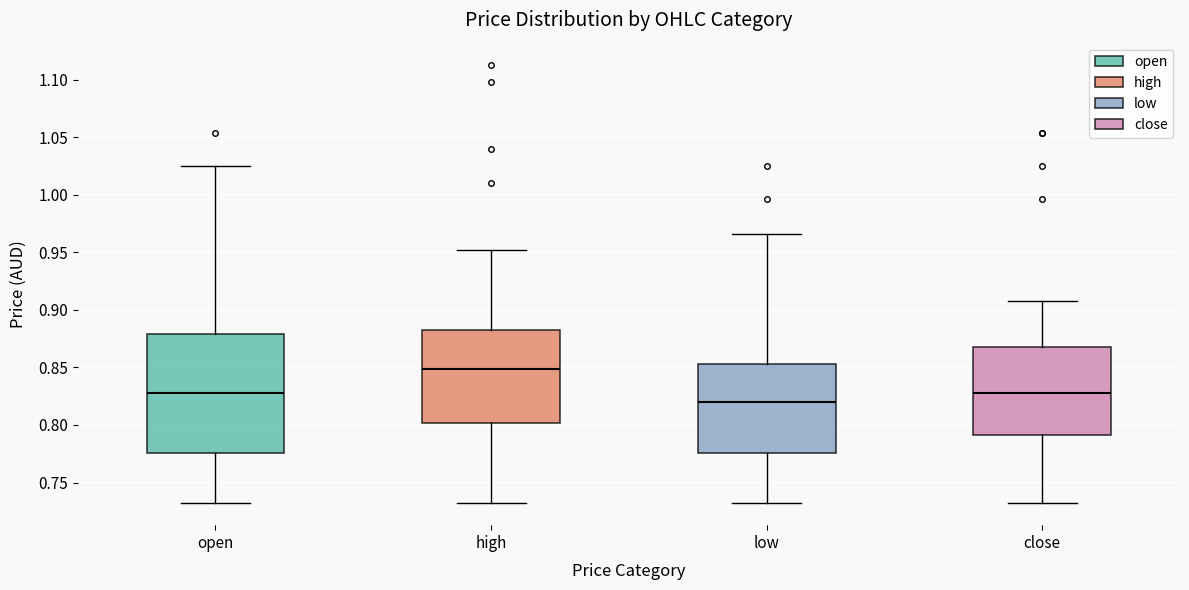

Reading left to right, read every box against the y-axis: the position of its median line, the range the box covers, and the ends of its whiskers. The values are not printed on the chart, so give them approximately, as read against the axis.

open: median 0.830, box 0.775 to 0.880, whiskers 0.730 to 1.025
high: median 0.850, box 0.800 to 0.885, whiskers 0.730 to 0.950
low: median 0.820, box 0.775 to 0.855, whiskers 0.730 to 0.965
close: median 0.830, box 0.790 to 0.870, whiskers 0.730 to 0.910